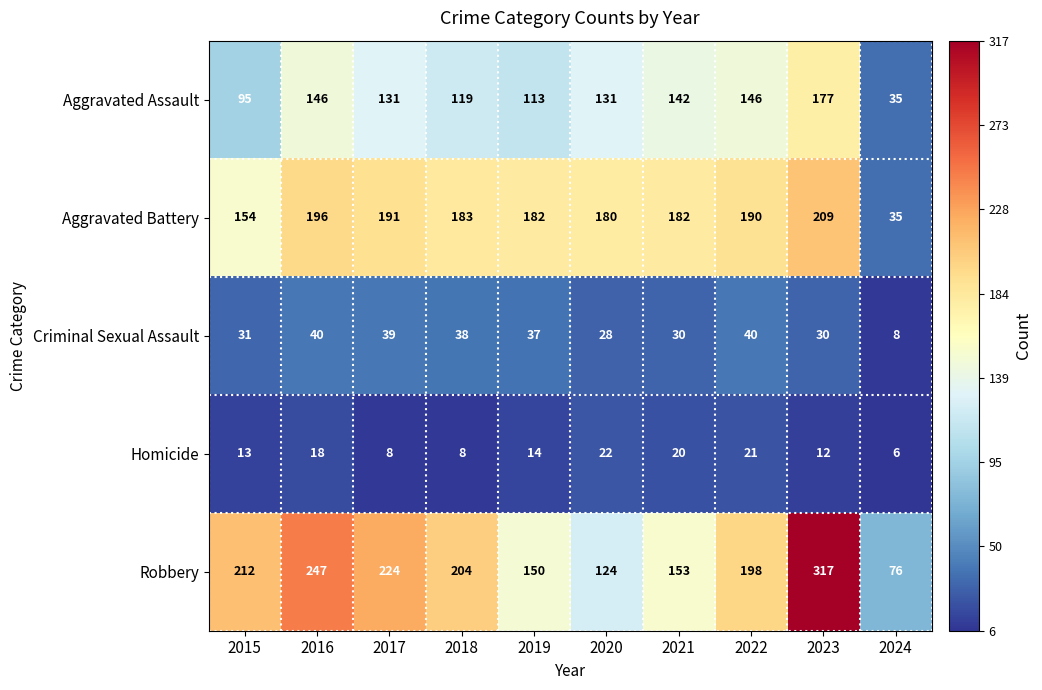

Between 2020 and 2022, which series saw the biggest shift?

Robbery